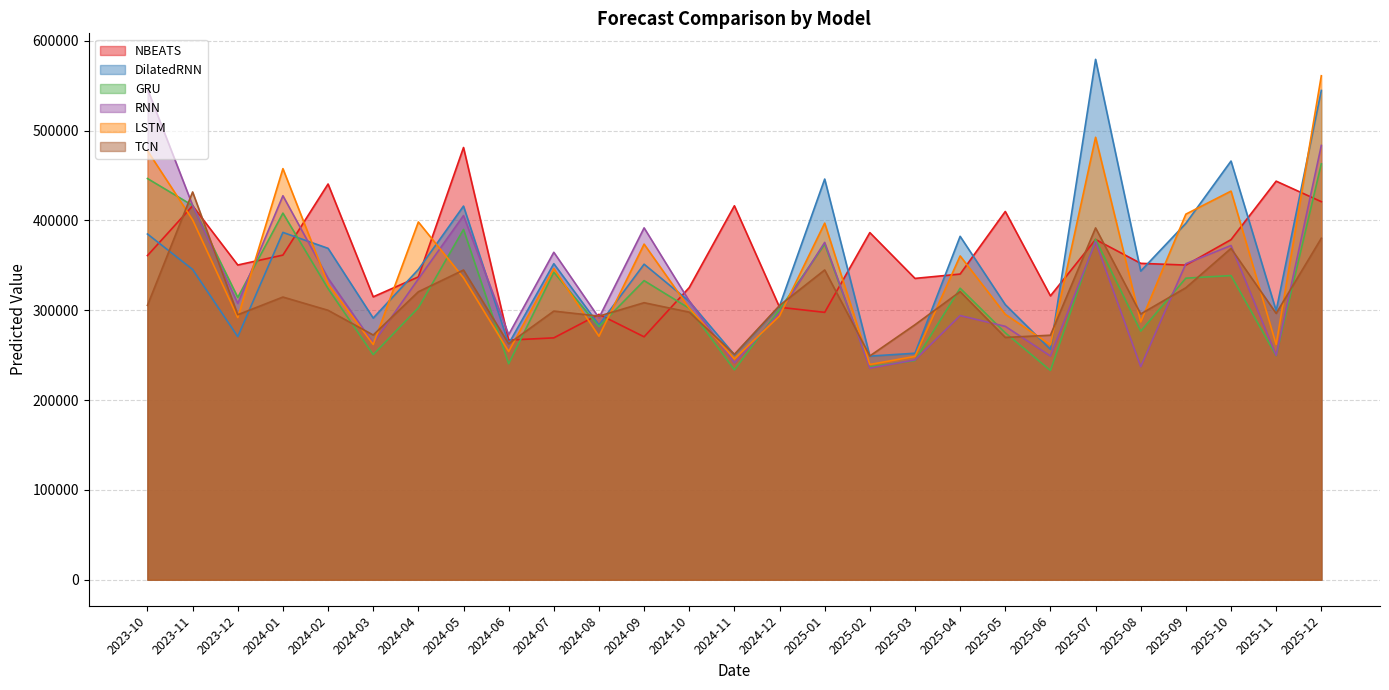

Which series has the widest spread of values?

DilatedRNN